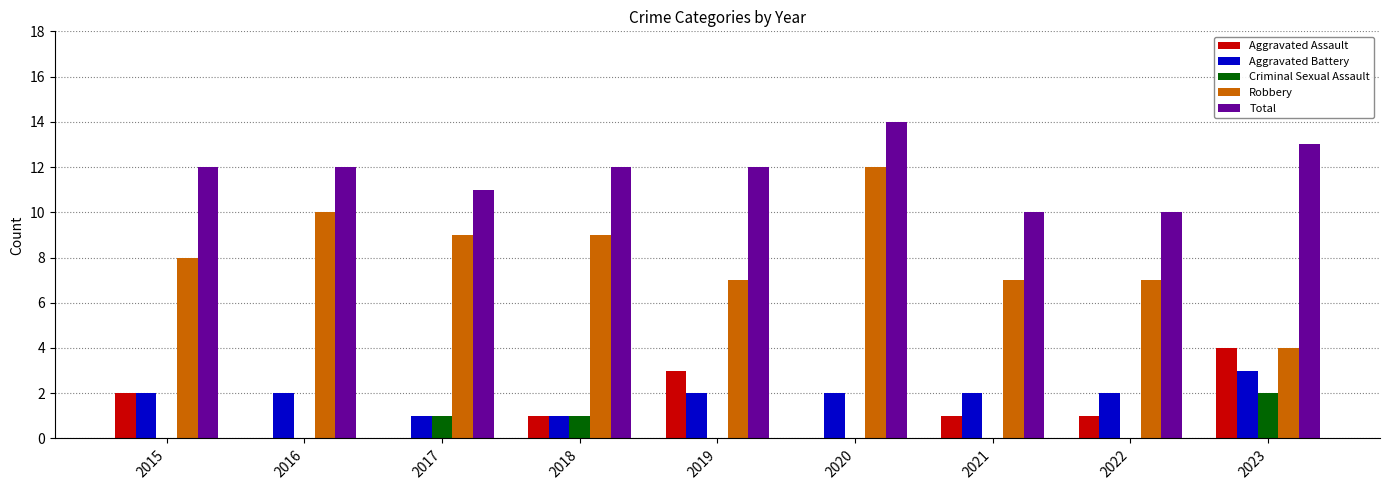

The value of Criminal Sexual Assault at 2020 is 0. True or false?

True